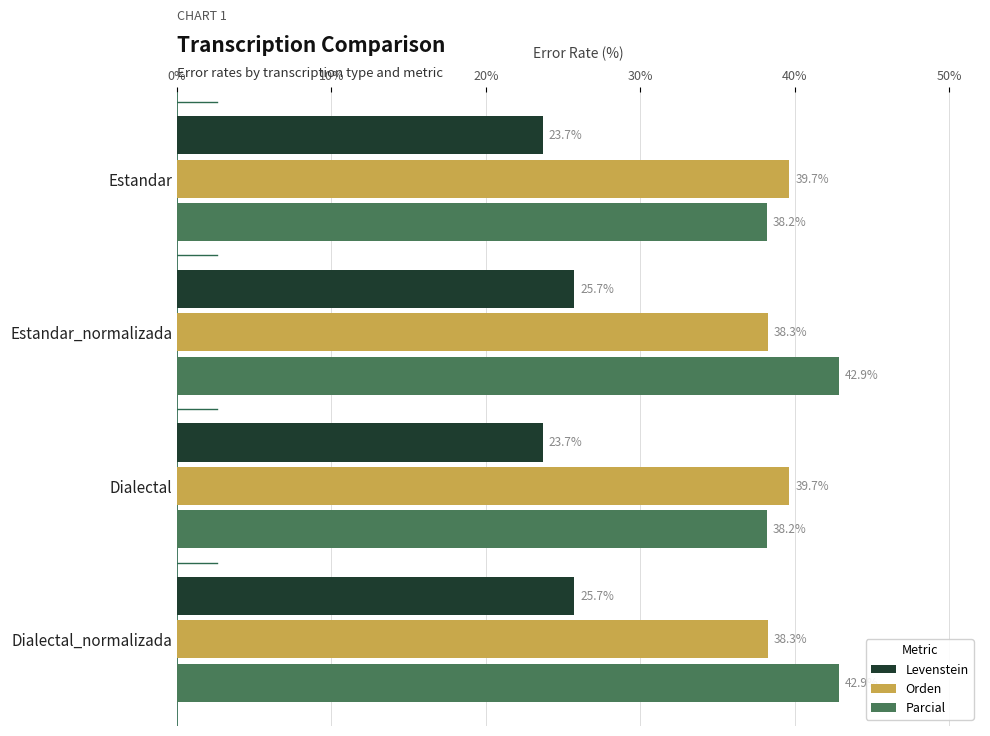

Between Estandar and Dialectal_normalizada, which series saw the biggest shift?

Parcial